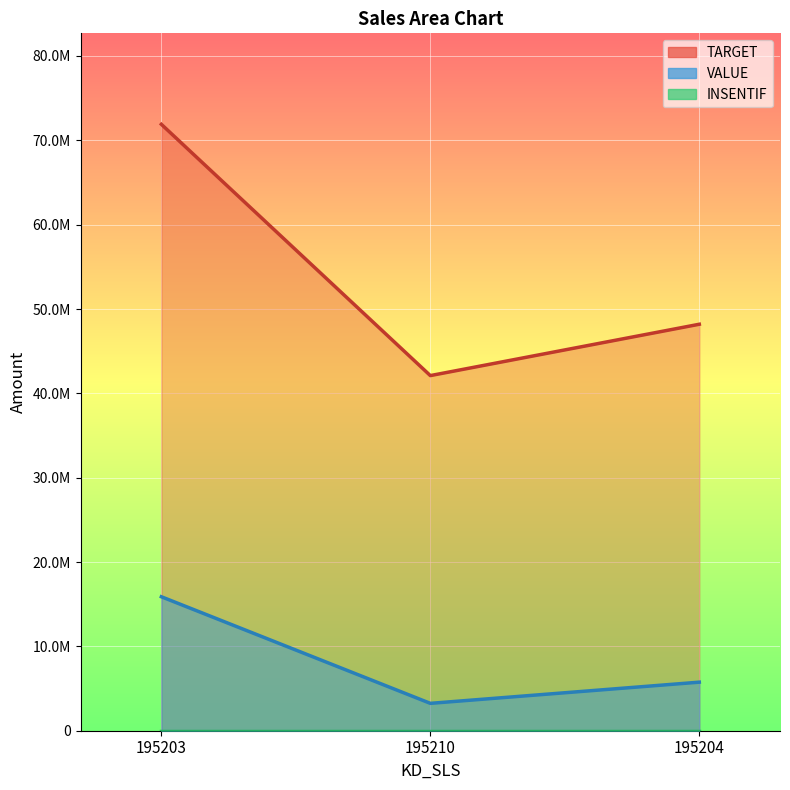

The VALUE series shows 3245701.0 at 195210. True or false?

True